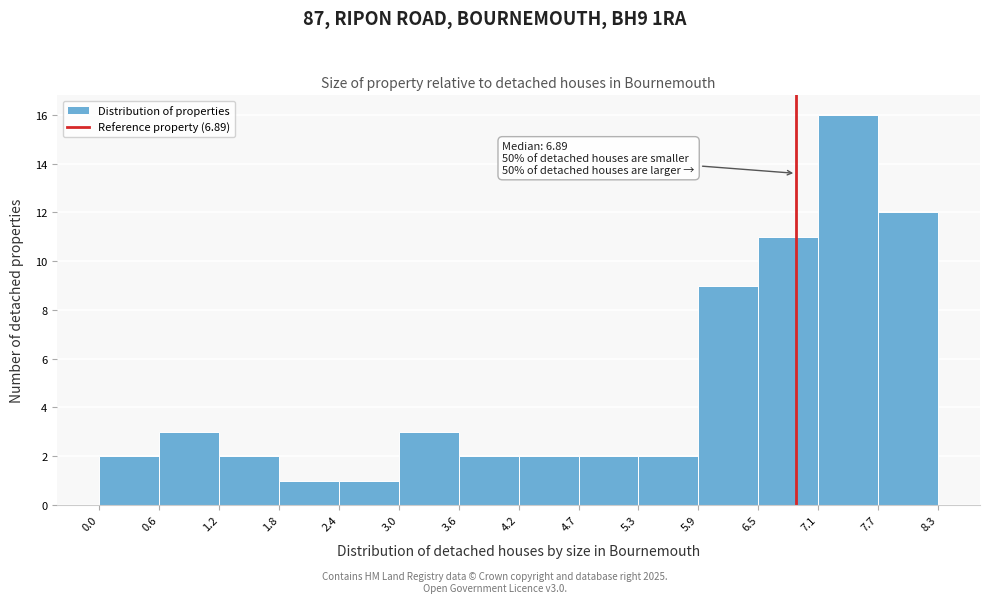

Over which range of the x-axis is the bar tallest?

7.1 to 7.7